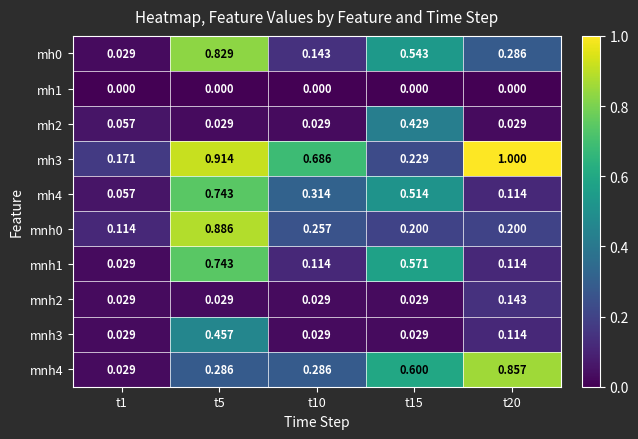

Is the value of mh3 at t5 greater than the value of mnh0 at t1?

Yes